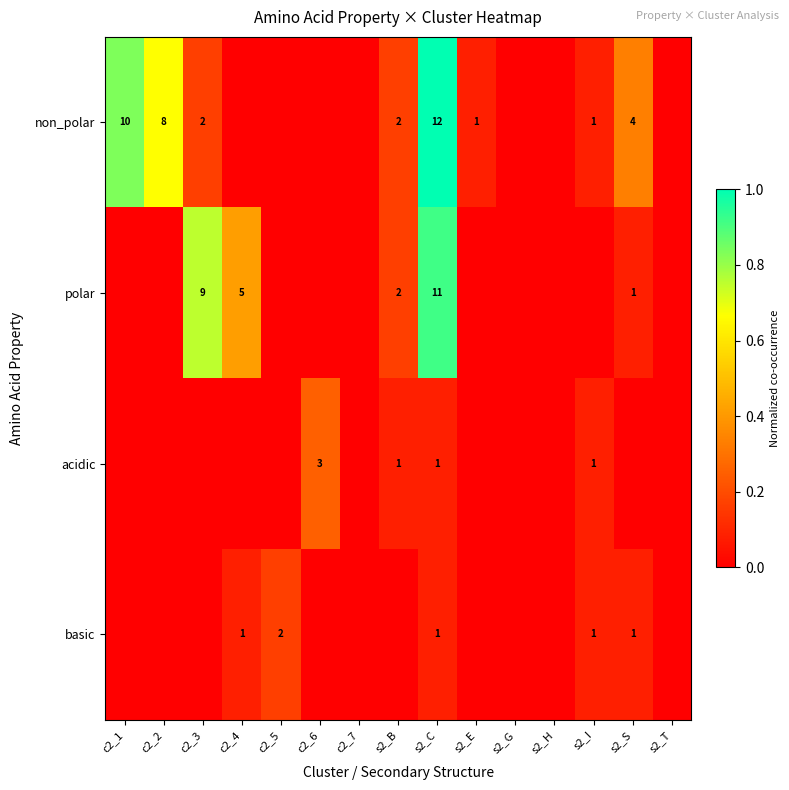

Is it true that non_polar equals 16 at c2_1?

False